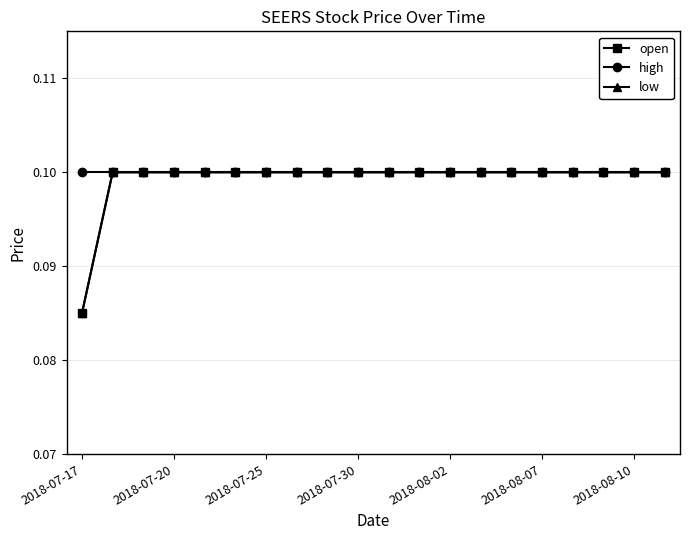

Does the chart have visible grid lines?

Yes